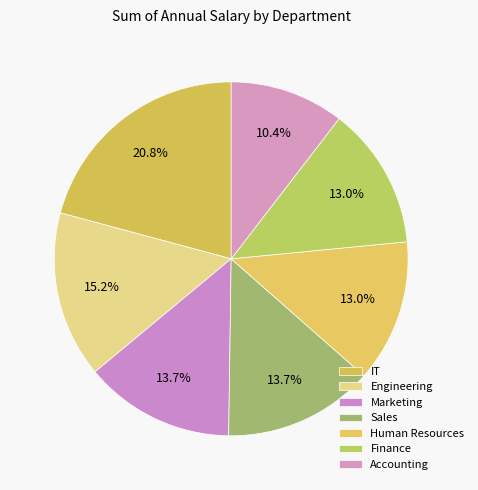

To the nearest percent, what portion does Marketing represent?

14%